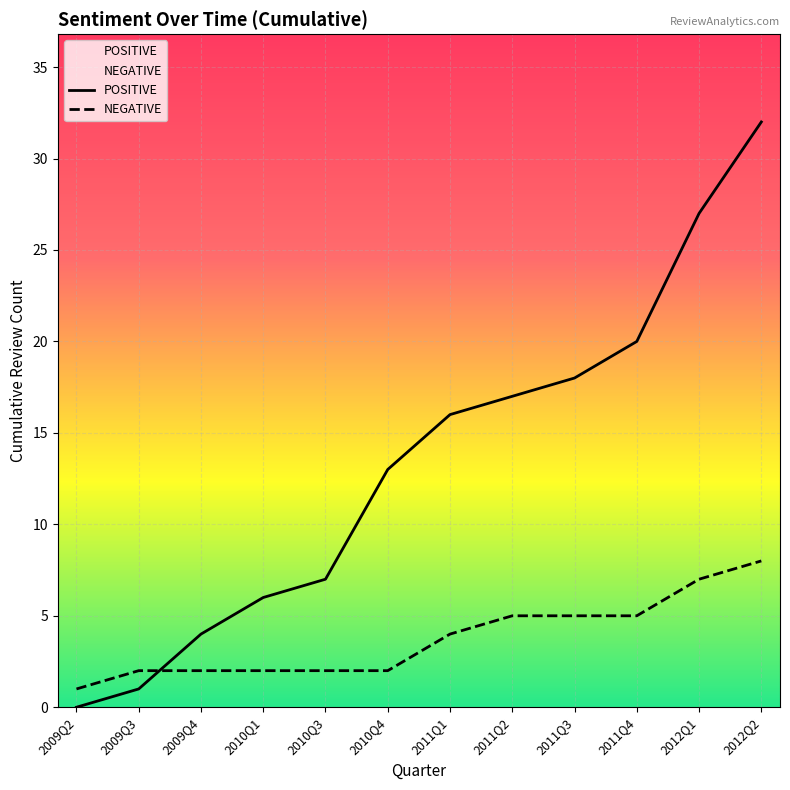

What is the approximate value of POSITIVE at 2010-09, to the nearest 5?

5